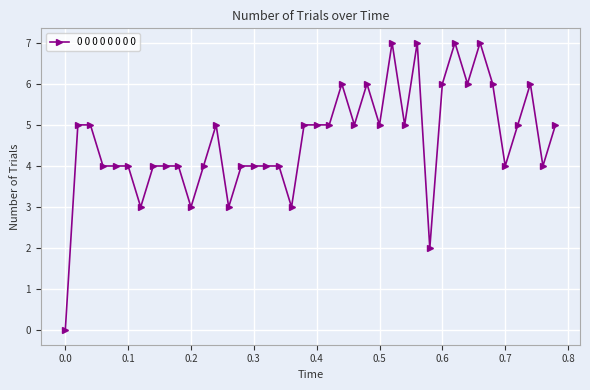

True or false: there are more than 1 points higher than both neighbors.

True